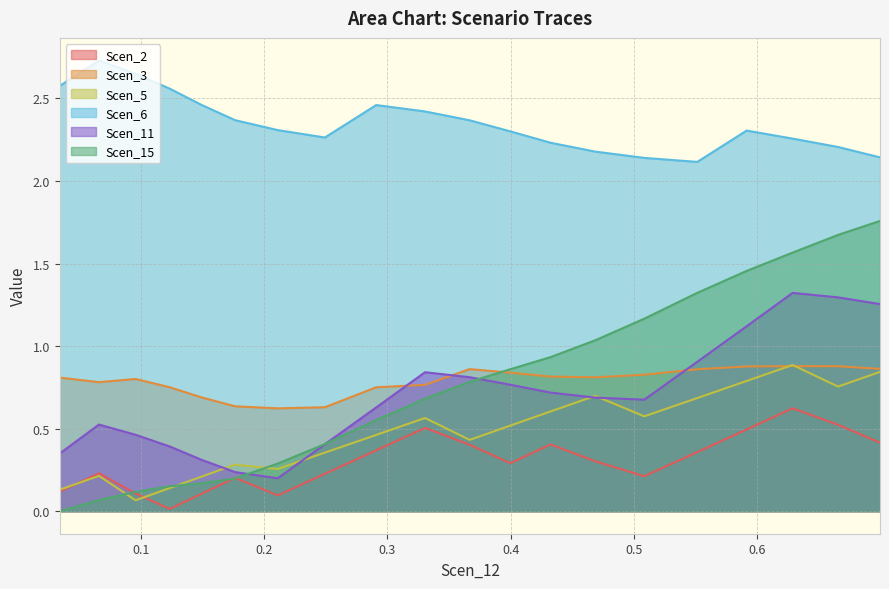

What is the maximum value for Scen_3?

0.9